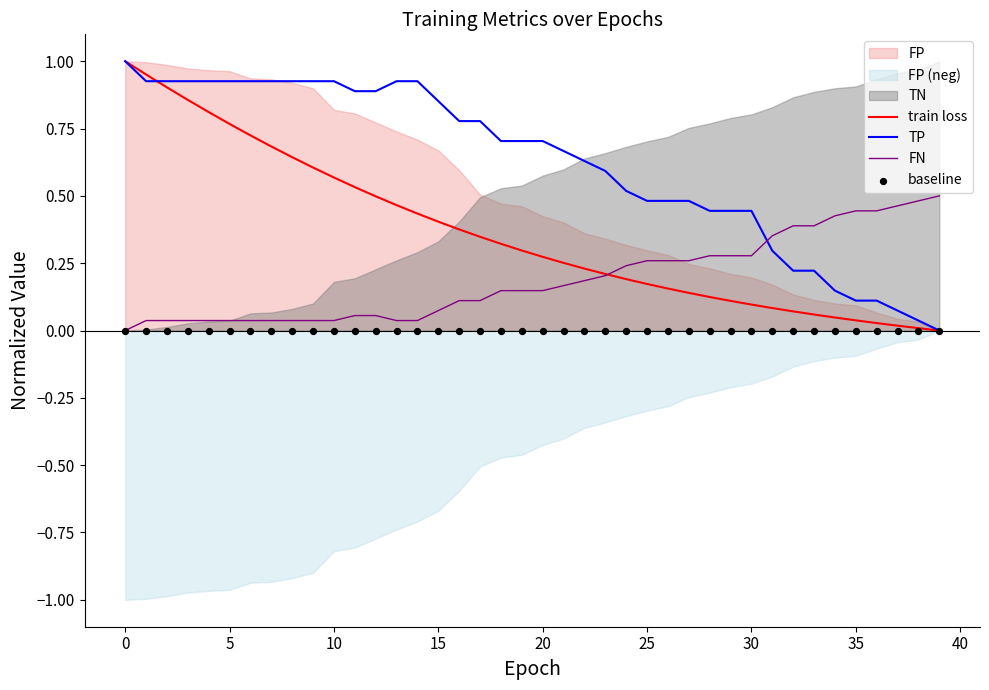

Which series has the widest spread of Y values?

TP